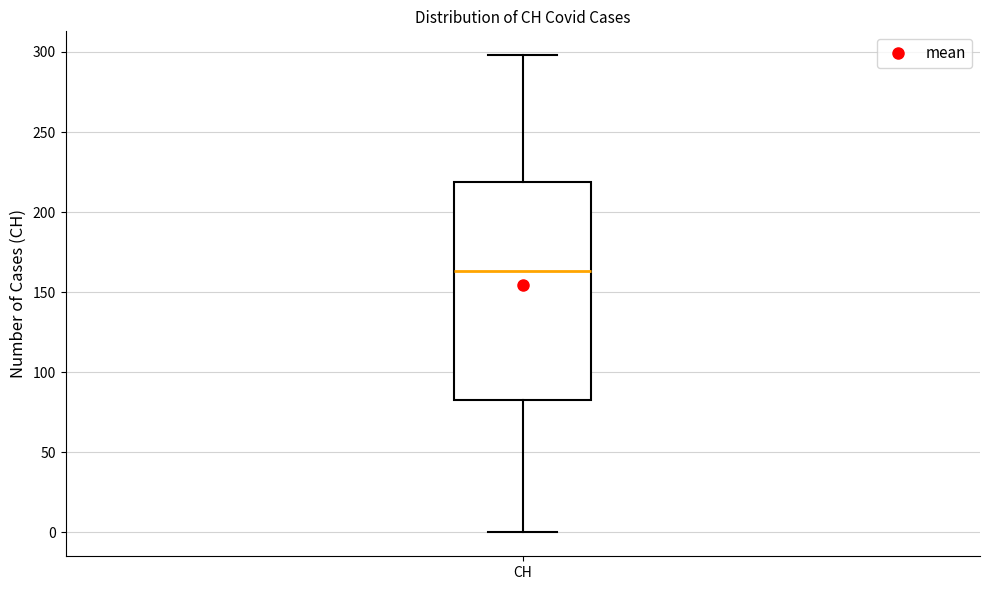

Read this box plot against the y-axis: the position of the median line, the range covered by the box, and the ends of both whiskers. The values are not printed on the chart, so give them approximately, as read against the axis.

median 165, box 85 to 220, whiskers 0 to 300